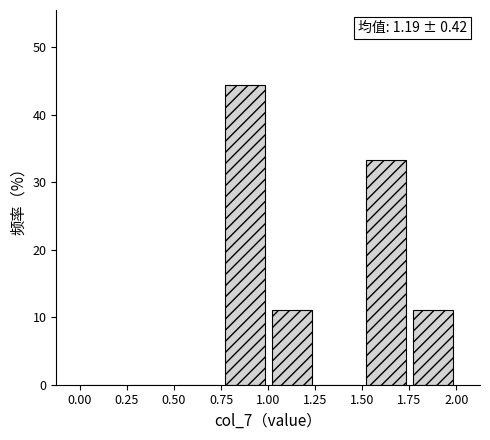

Over which range of the x-axis is the bar tallest?

0.75 to 1.00